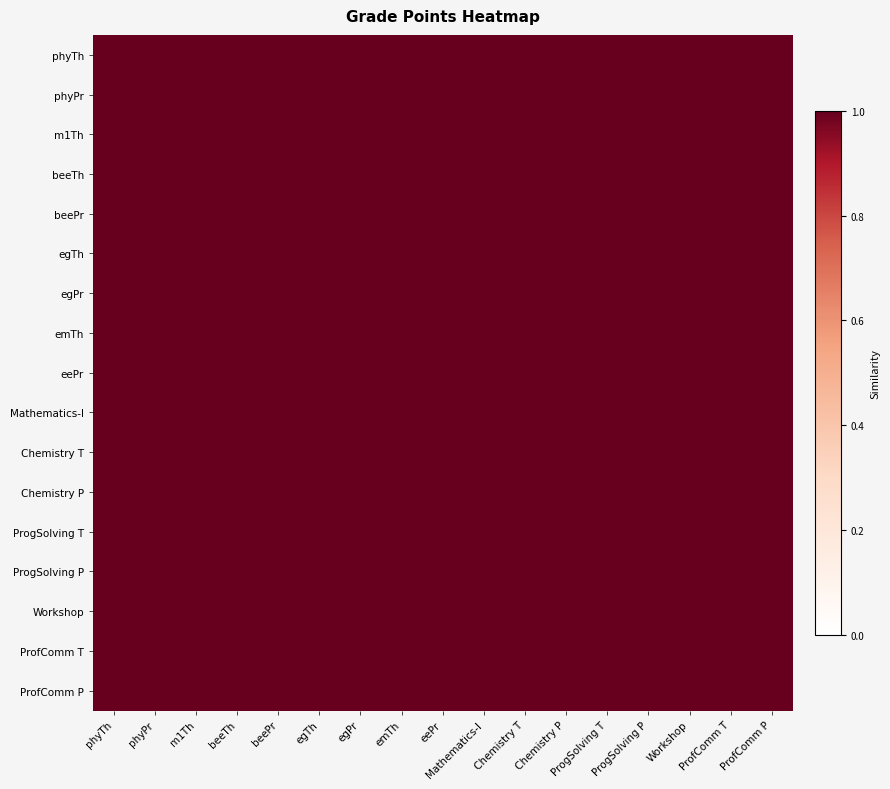

Which series has the largest total across all categories?

phyTh